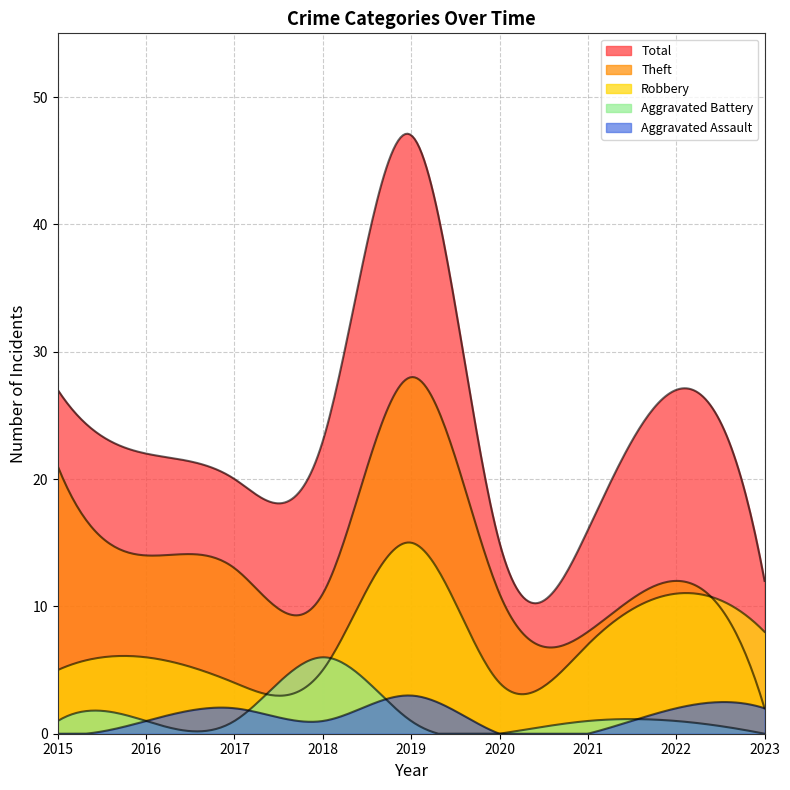

What is the difference between the maximum and minimum values in the Robbery series?

11